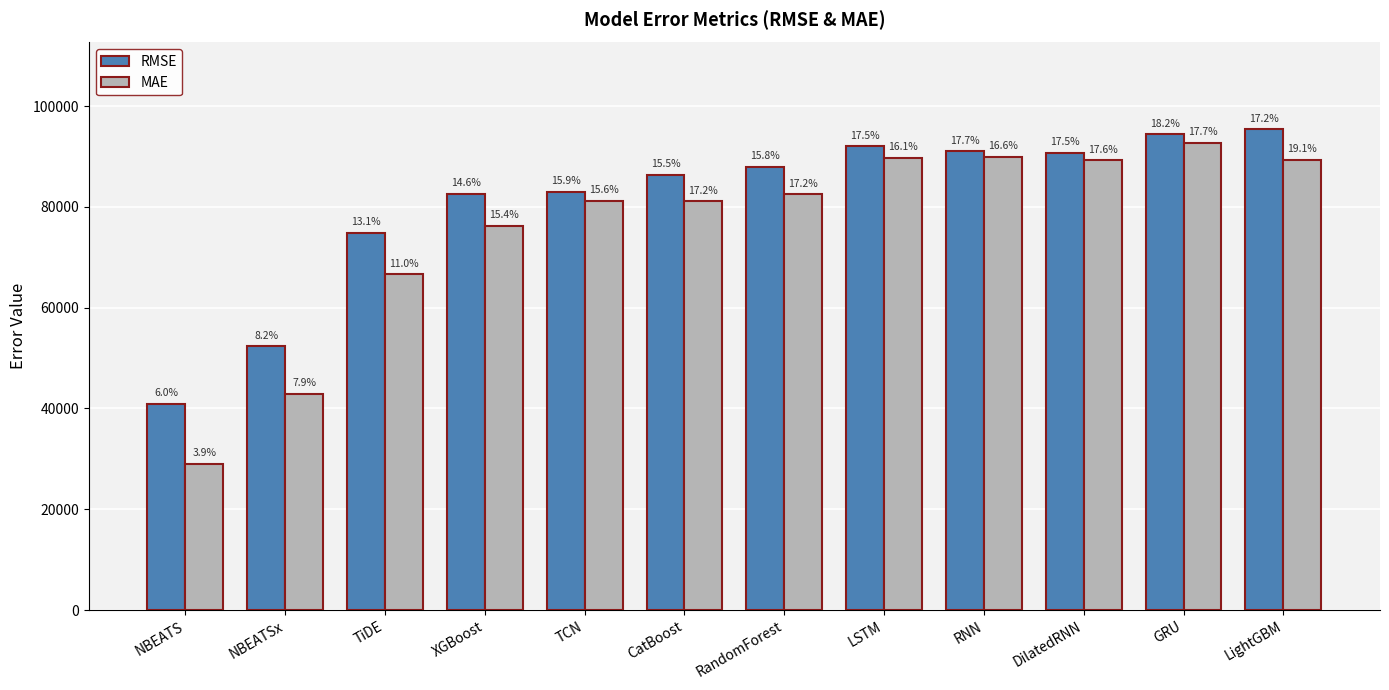

What is the label of the 6th bar from the right?

RandomForest